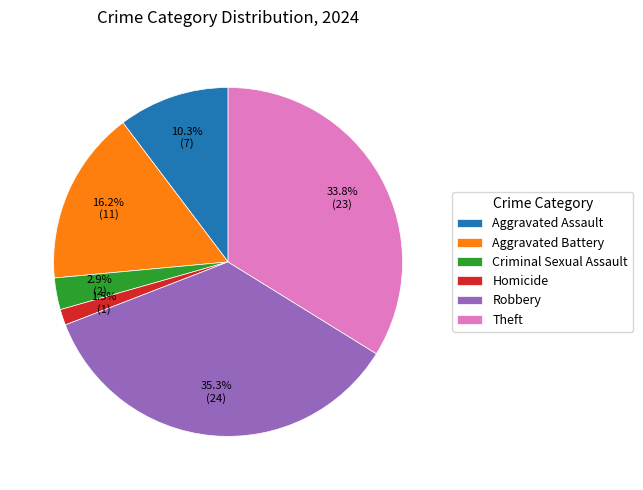

What portion of the pie excludes Aggravated Assault?

89.7%